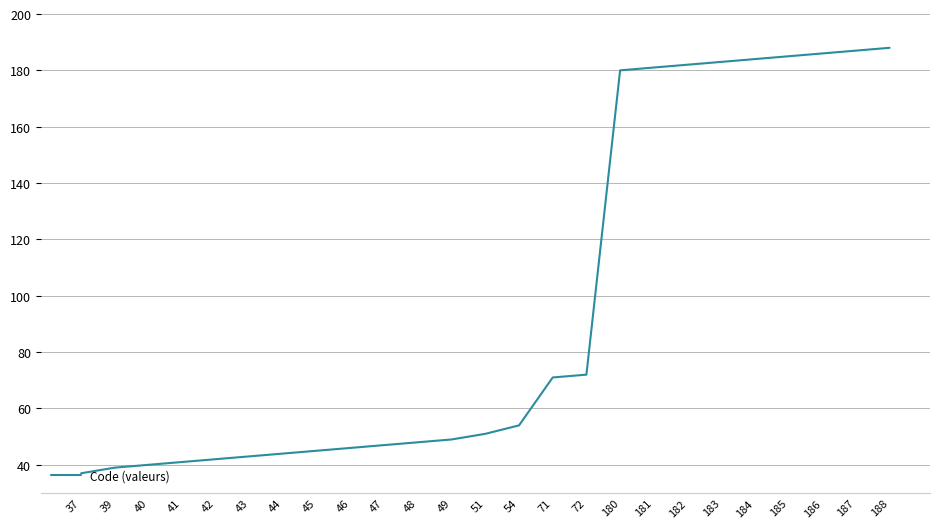

Where is the data nearest to the value 112?

72